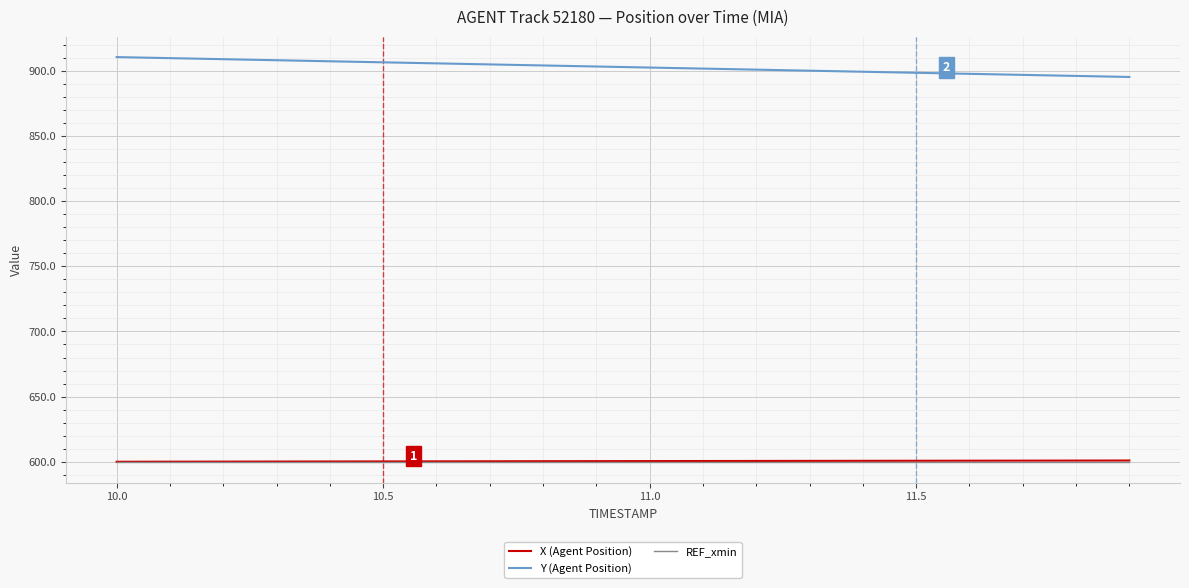

What is the minimum value for X (Agent Position)?

600.0